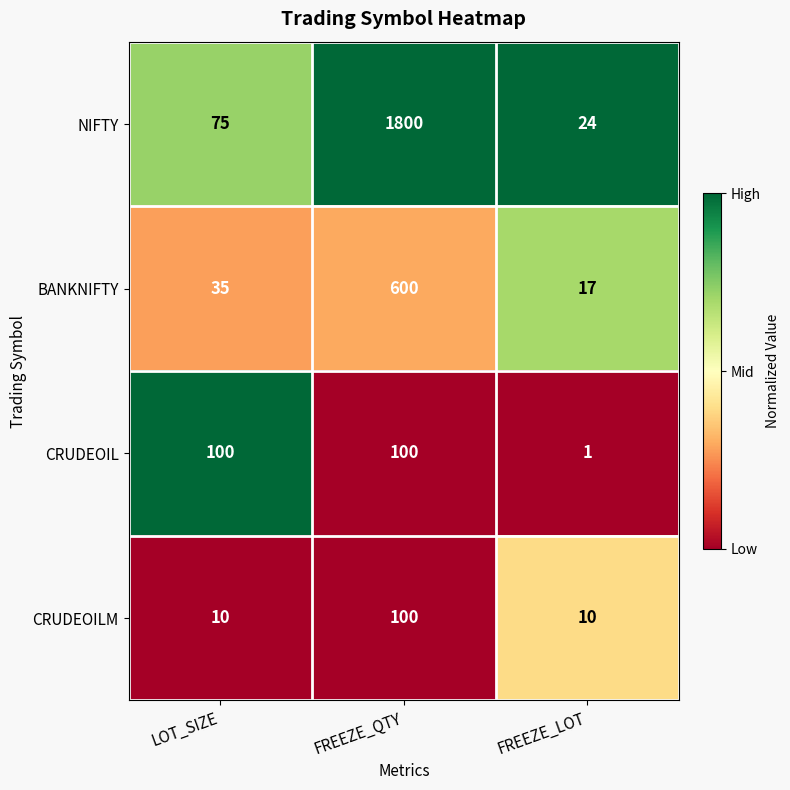

The BANKNIFTY series shows 332 at FREEZE_QTY. True or false?

False